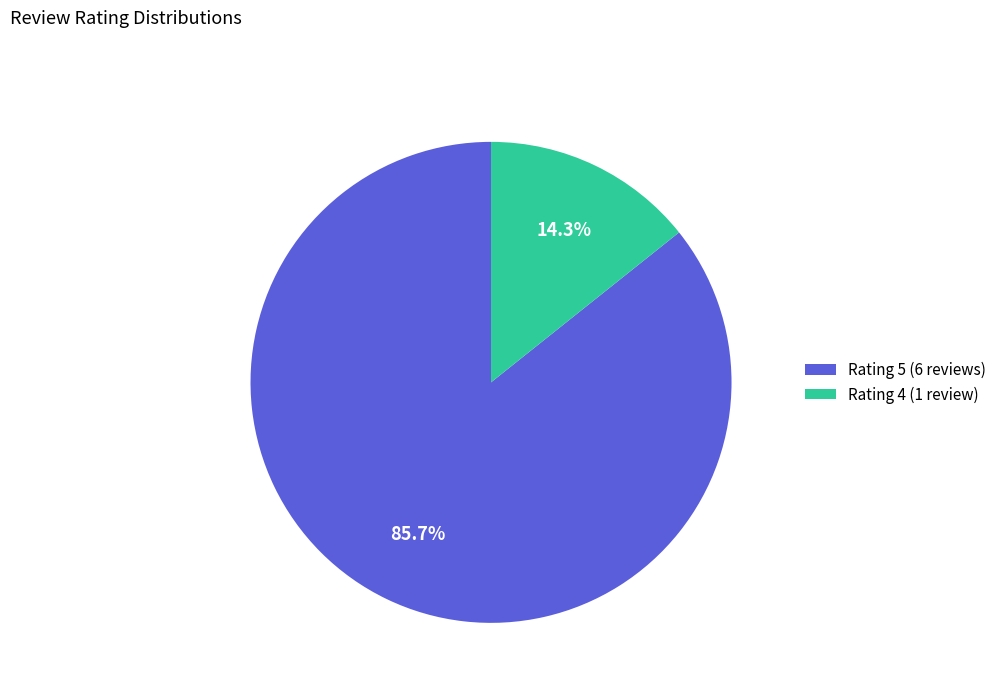

Which has a higher value, Rating 4 (1 review) or Rating 5 (6 reviews)?

Rating 5 (6 reviews)